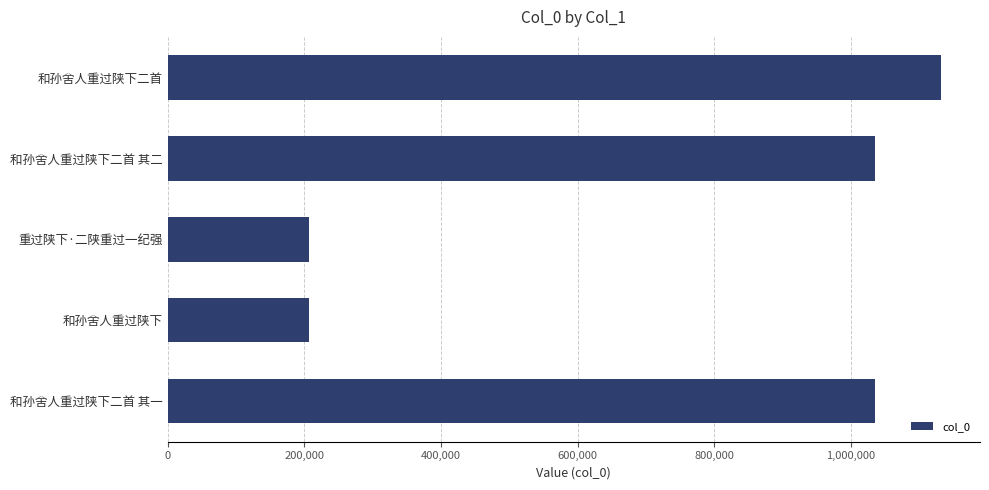

What is the greatest value displayed?

1132414